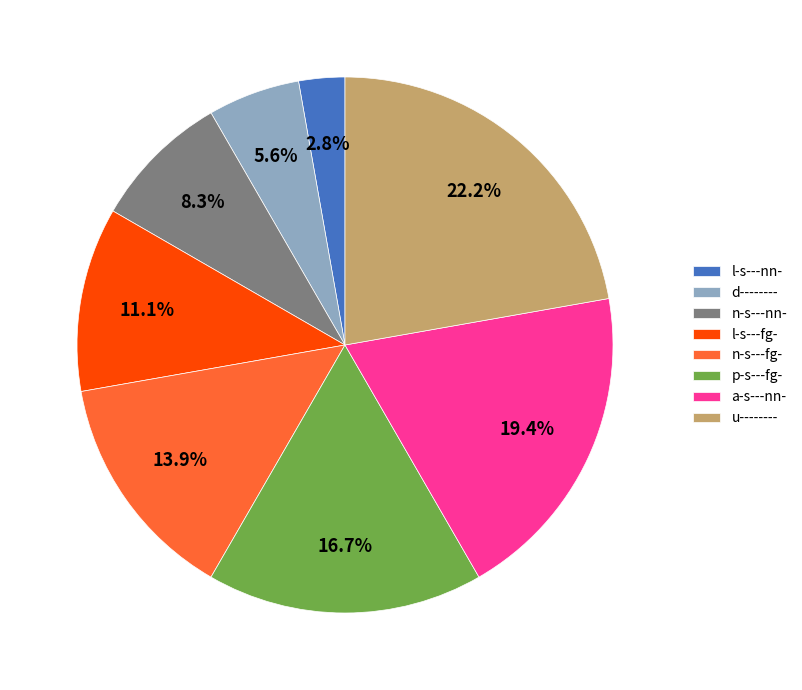

Does l-s---nn- account for over 50% of the chart?

No